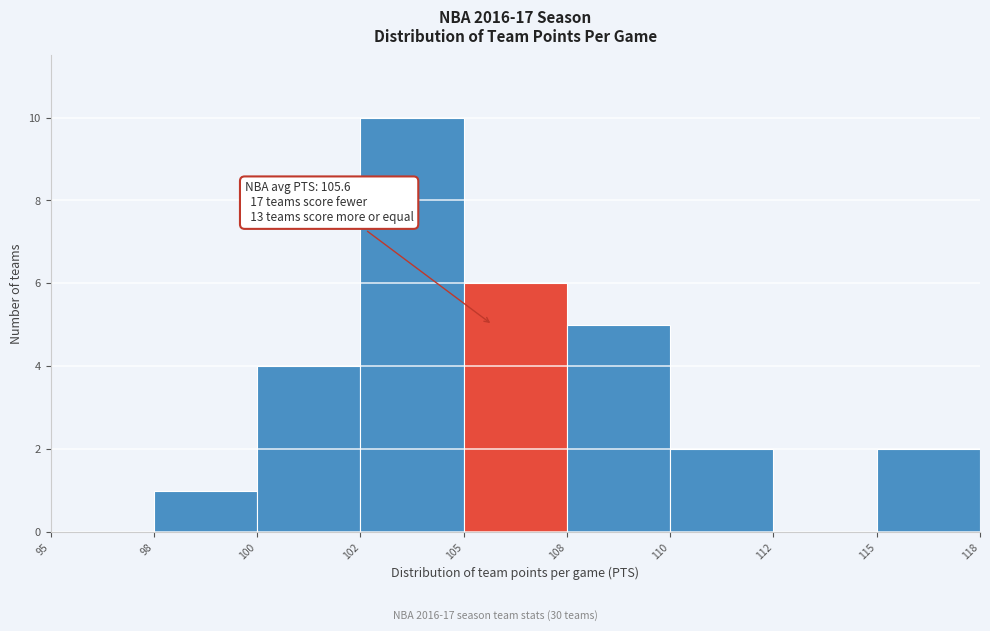

Reading right to left, transcribe all the data shown in this chart.

115=2	112=0	110=2	108=5	105=6	102=10	100=4	98=1	95=0